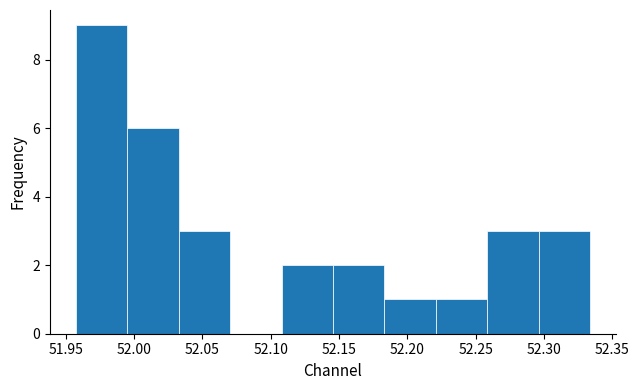

Reading left to right, list every bar in this chart as the range it spans on the x-axis followed by its height. Neither the bar edges nor the heights are printed on the chart, so give them approximately, as read against the axes.

51.955 to 51.995: 9
51.995 to 52.035: 6
52.035 to 52.070: 3
52.070 to 52.110: 0
52.110 to 52.145: 2
52.145 to 52.185: 2
52.185 to 52.220: 1
52.220 to 52.260: 1
52.260 to 52.295: 3
52.295 to 52.335: 3